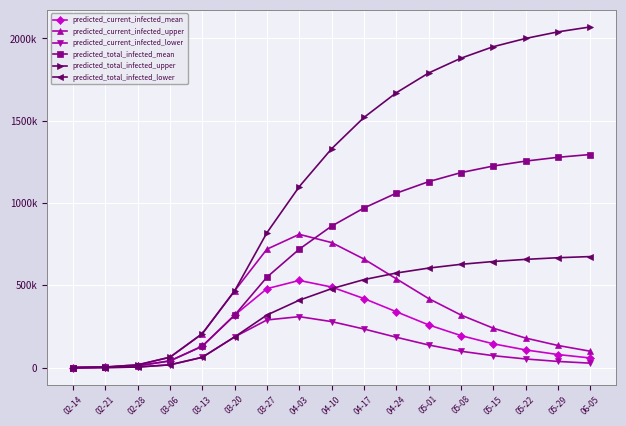

List the series in order of their peak value, lowest first.

predicted_current_infected_lower, predicted_current_infected_mean, predicted_total_infected_lower, predicted_current_infected_upper, predicted_total_infected_mean, predicted_total_infected_upper